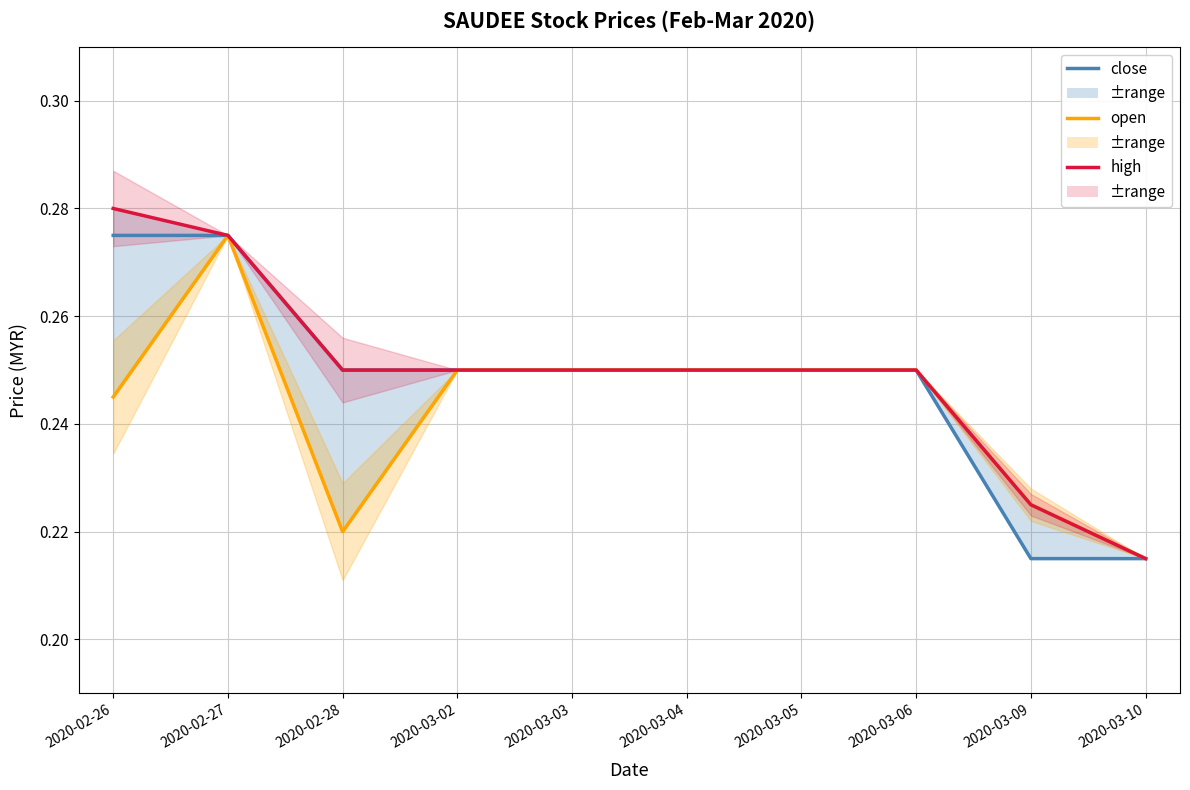

True or false: close and open cross at least once.

False